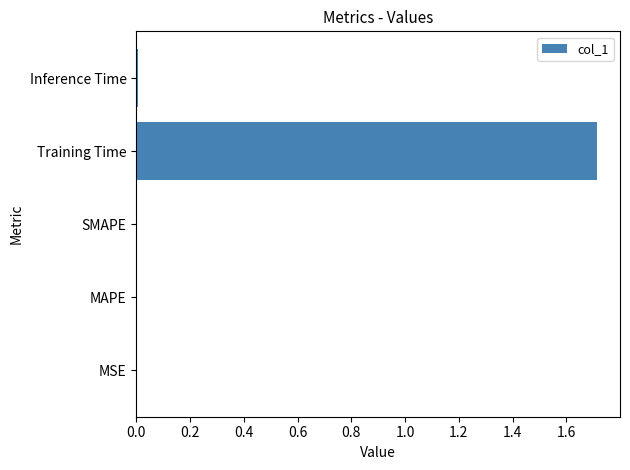

At which category does the chart reach its peak across all series?

Training Time